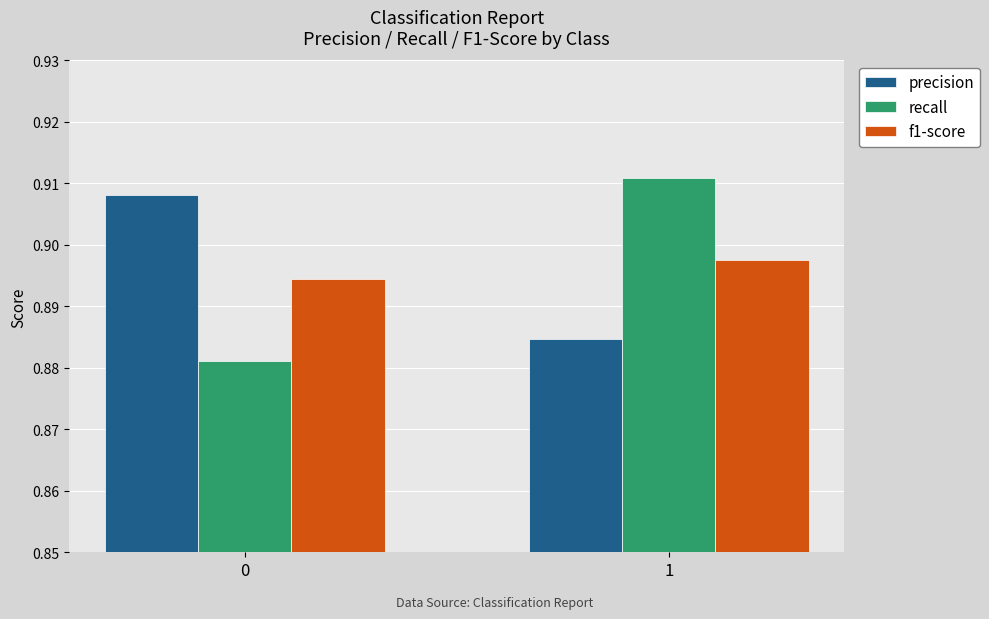

True or false: precision has a value of 0.3 at 1.

False